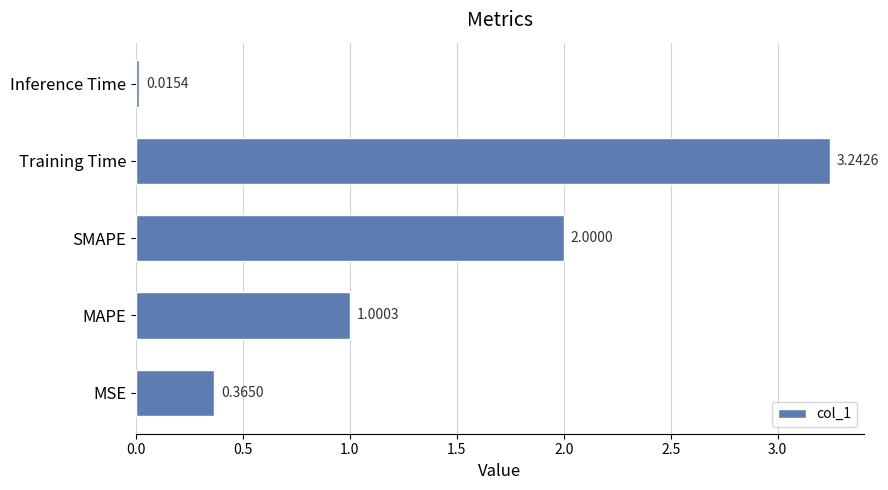

List the labels in order of value, largest first.

Training Time, SMAPE, MAPE, MSE, Inference Time